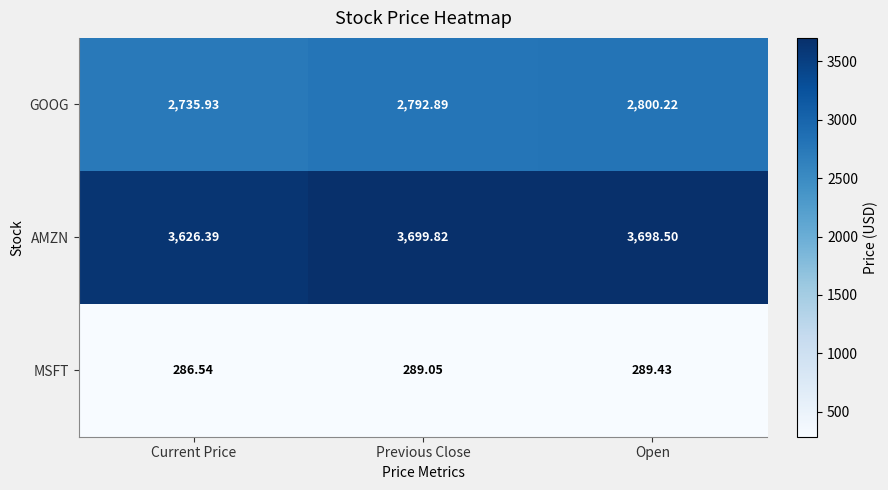

At which category is the sum across all series the highest?

Open